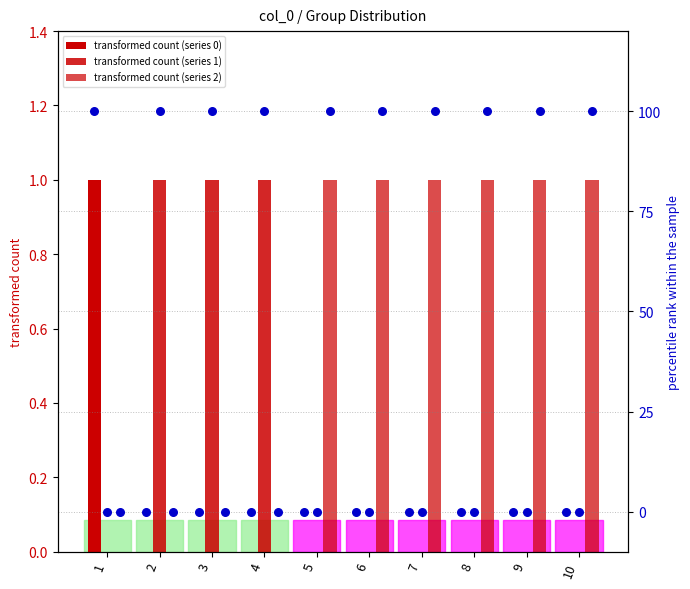

Is the value of percentile_2 at 5 greater than the value of percentile_1 at 8?

Yes